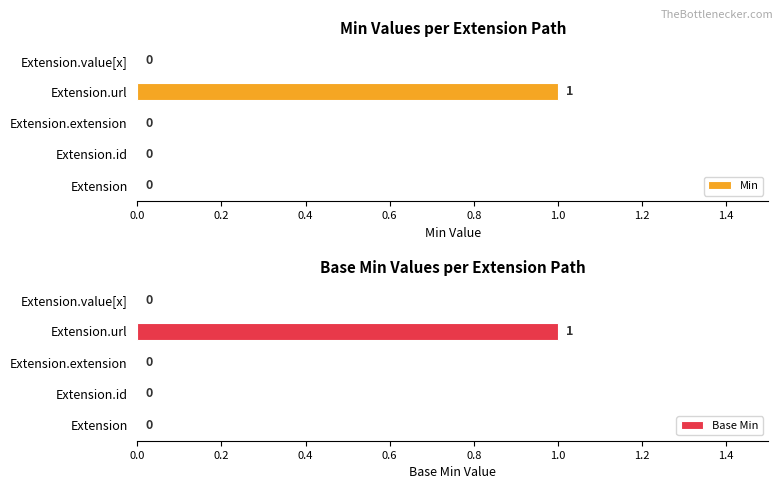

What is the difference between the maximum and second lowest values in the Min series?

1